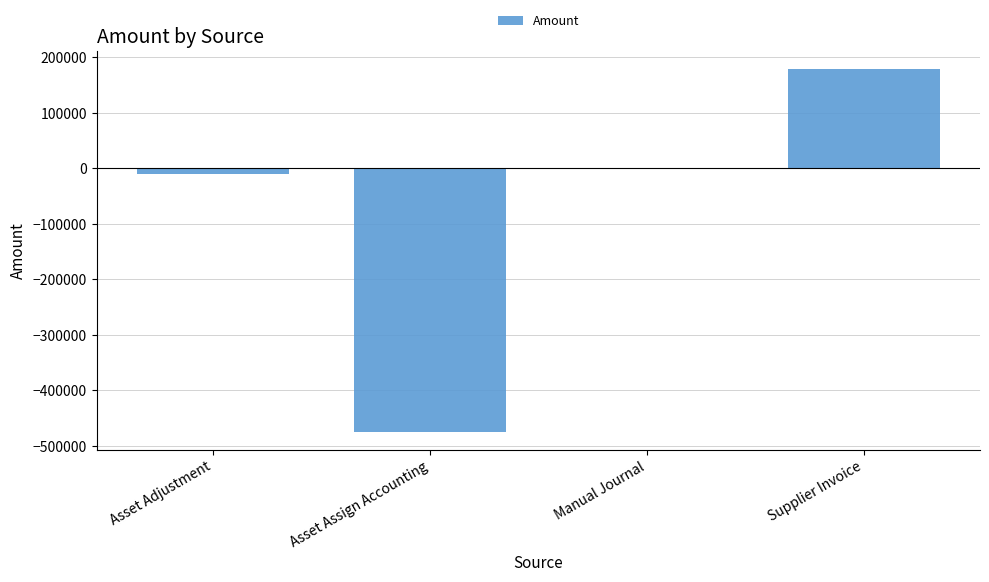

What is the maximum value shown in the chart?

178698.1